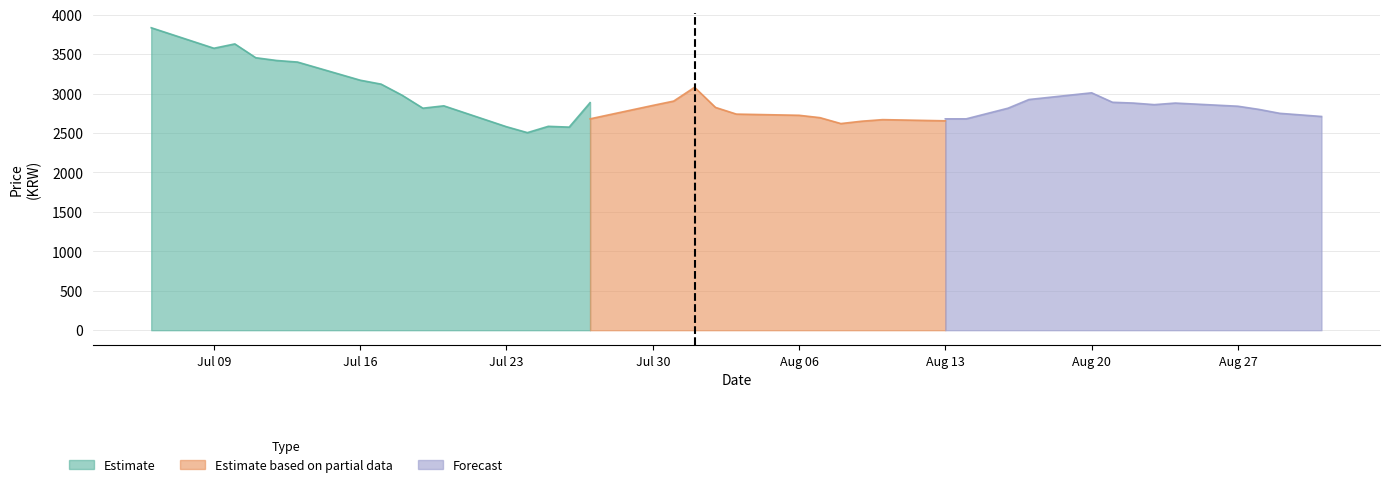

What is the highest value of the Estimate series?

3835